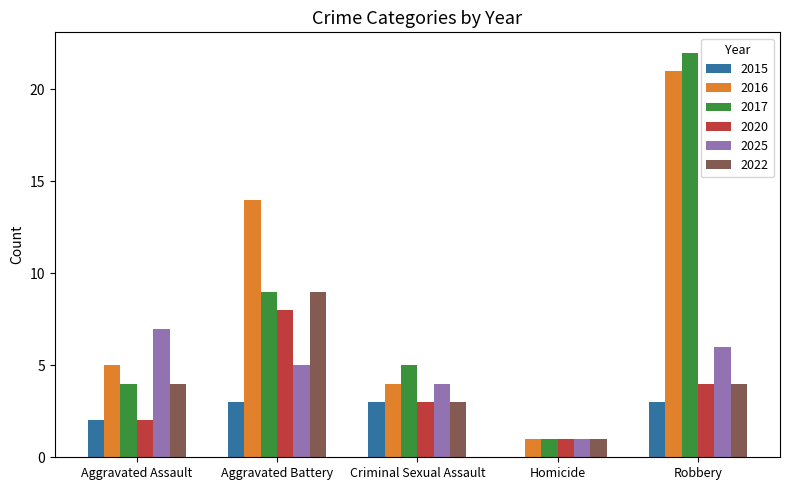

The 2025 series shows 10 at Robbery. True or false?

False